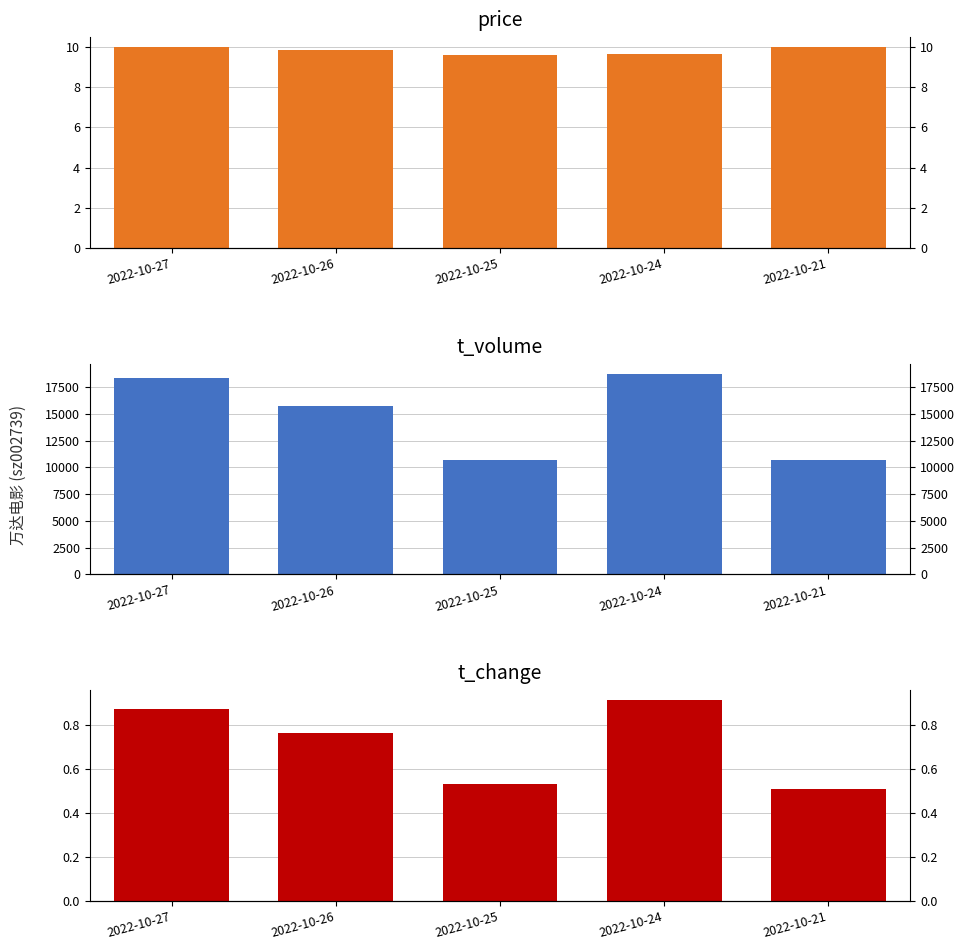

Which category has the lowest value across all series?

2022-10-21